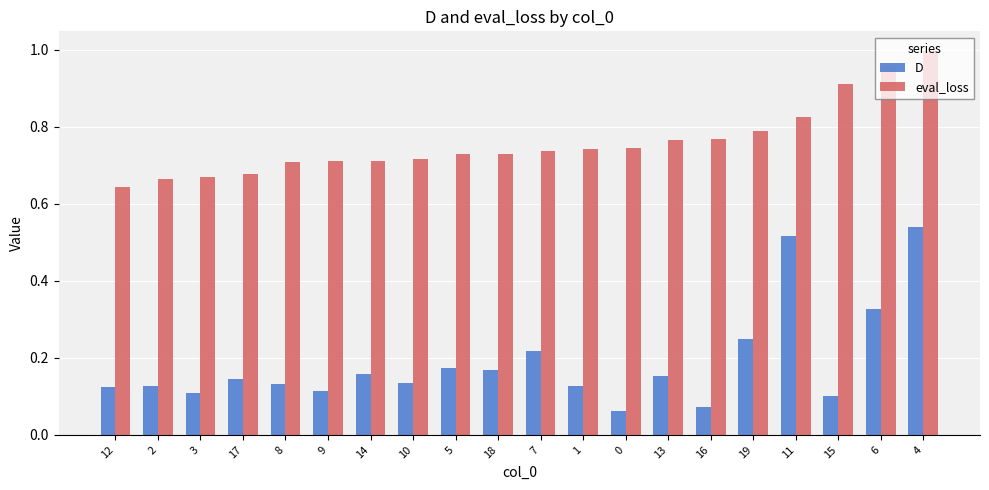

Rank the series by their average value, from lowest to highest.

D, eval_loss